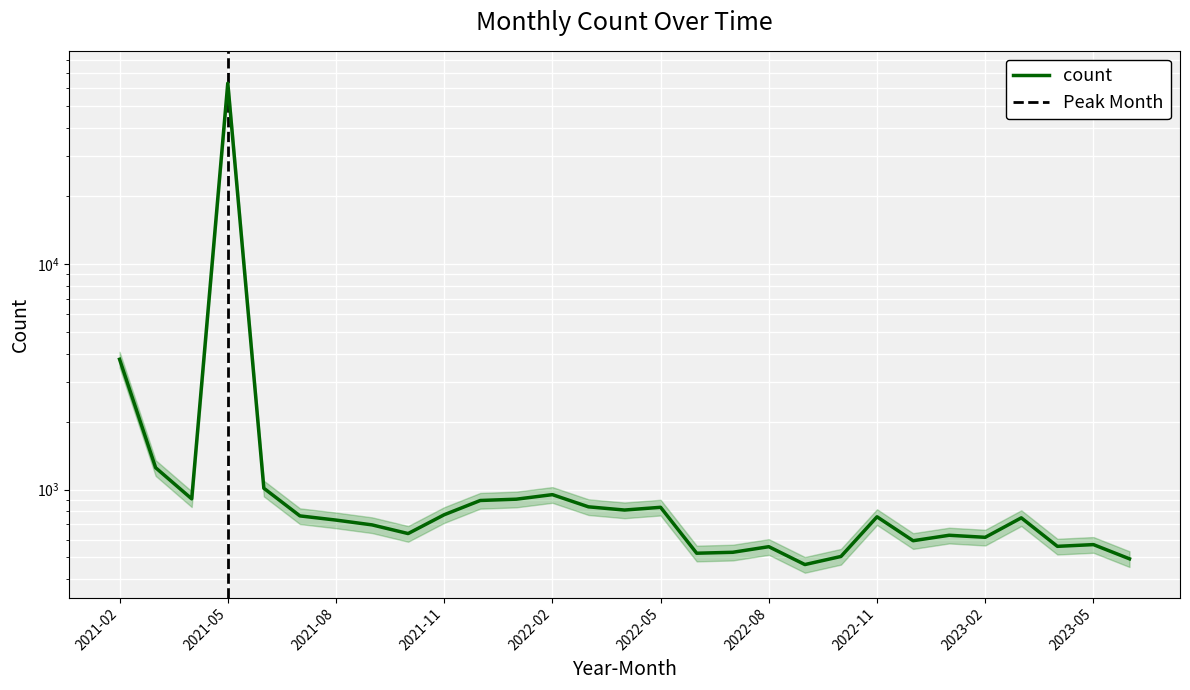

What position from the right is 2022-05?

14